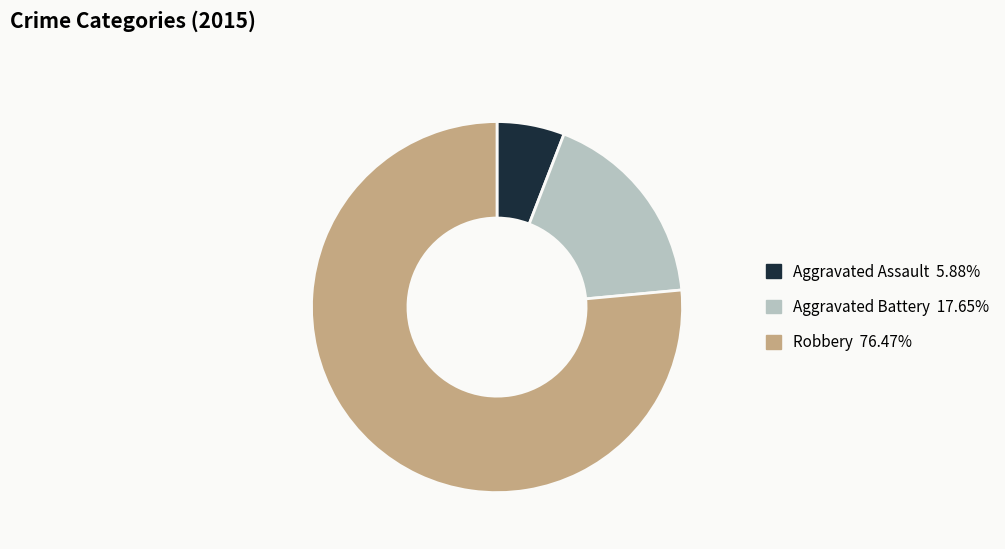

Do Aggravated Assault and Robbery together represent more than half of the pie?

Yes